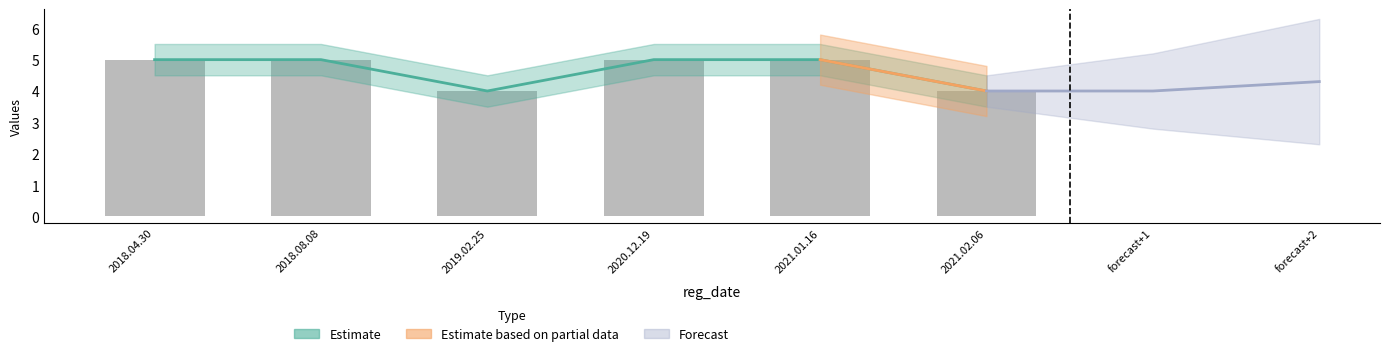

What is the difference between the values at 2021.02.06 and 2018.04.30?

1